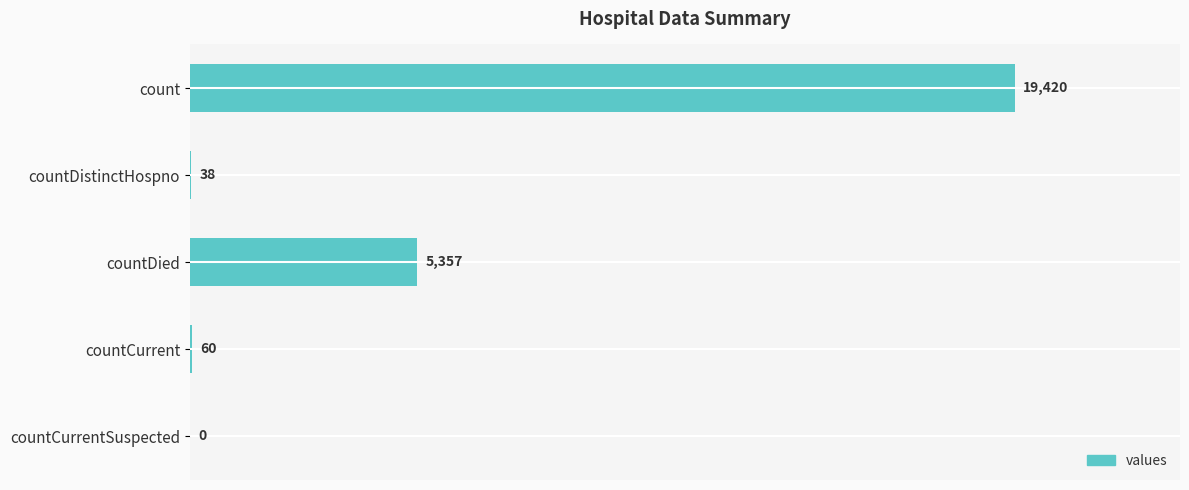

Approximately how many times larger is the value at countDied compared to count?

0.3